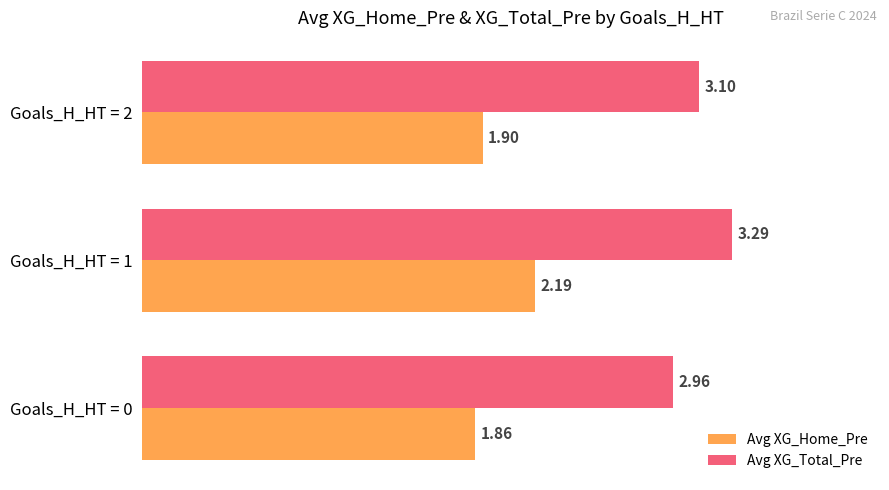

What is the total value across all series at Goals_H_HT = 2?

5.0